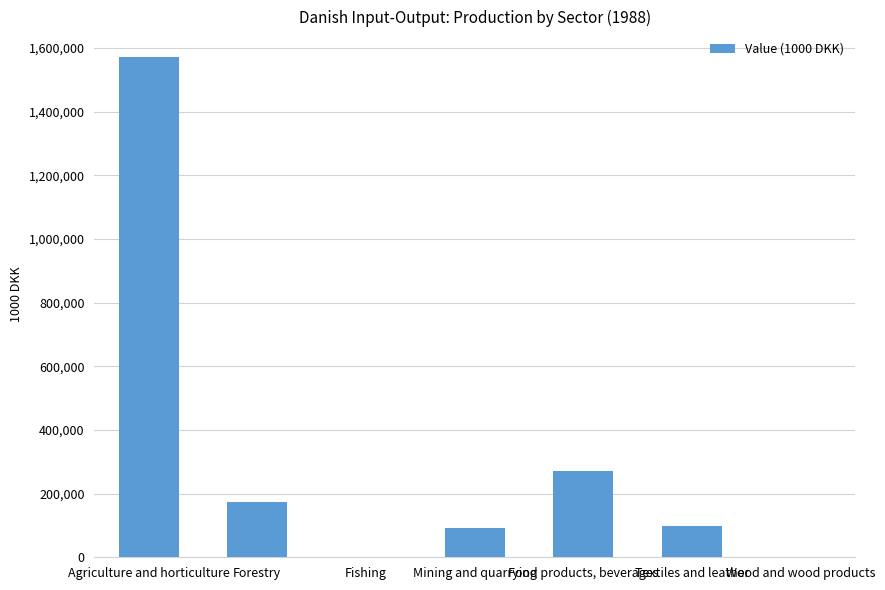

What is the greatest value displayed?

1572874.7